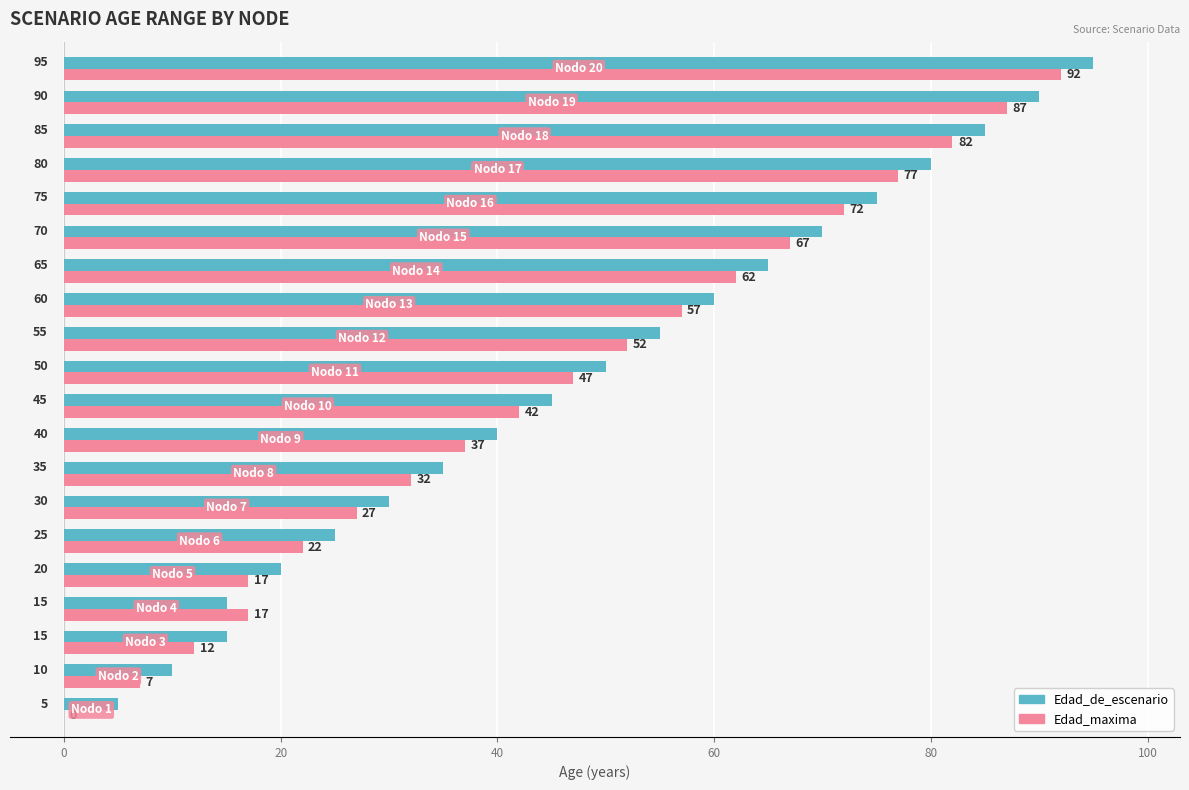

What is the maximum value shown in the chart?

95